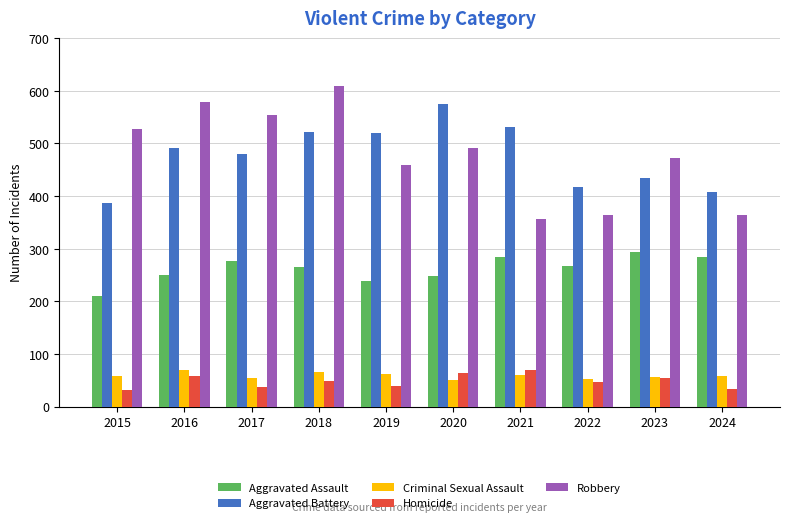

What is the difference between the highest and lowest values at 2017?

516